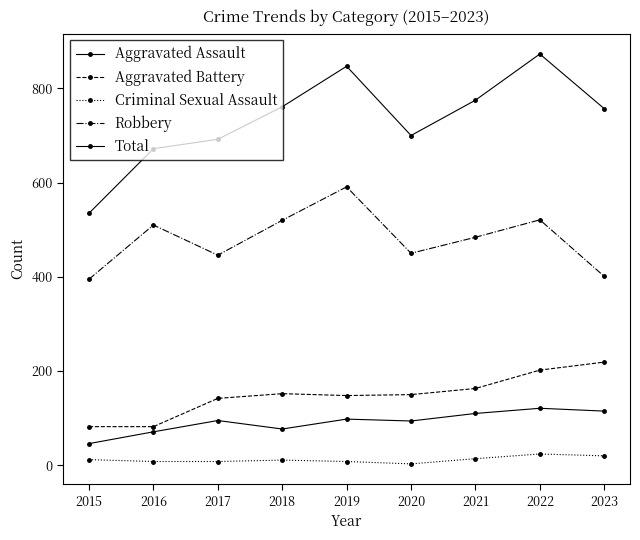

Which category has the lowest value in the Total series?

2015